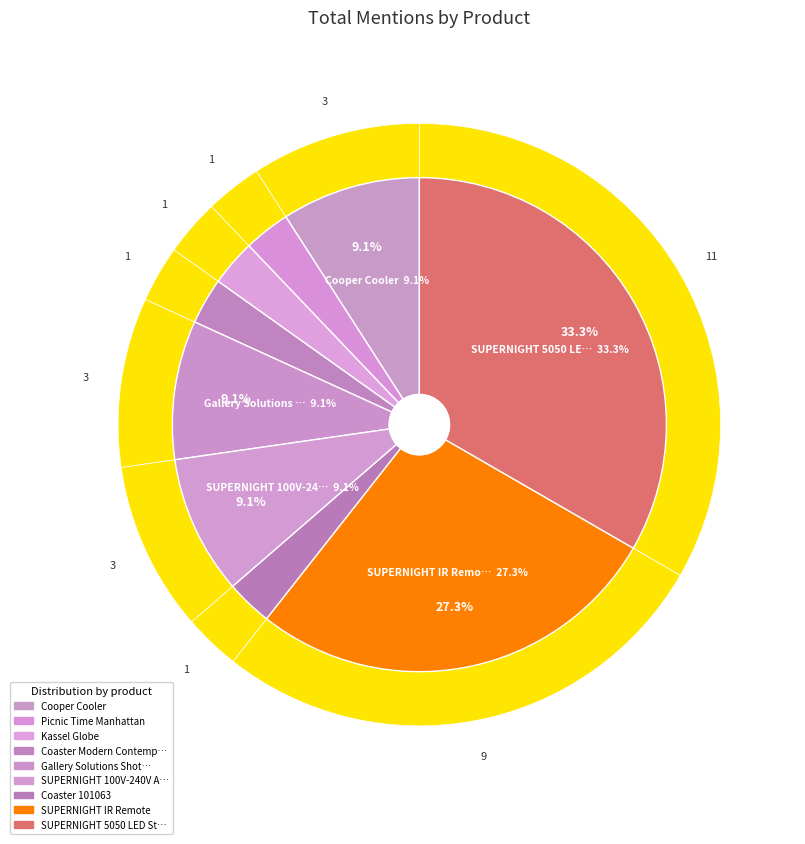

What is the largest slice in the pie chart?

SUPERNIGHT 5050 LED Strip